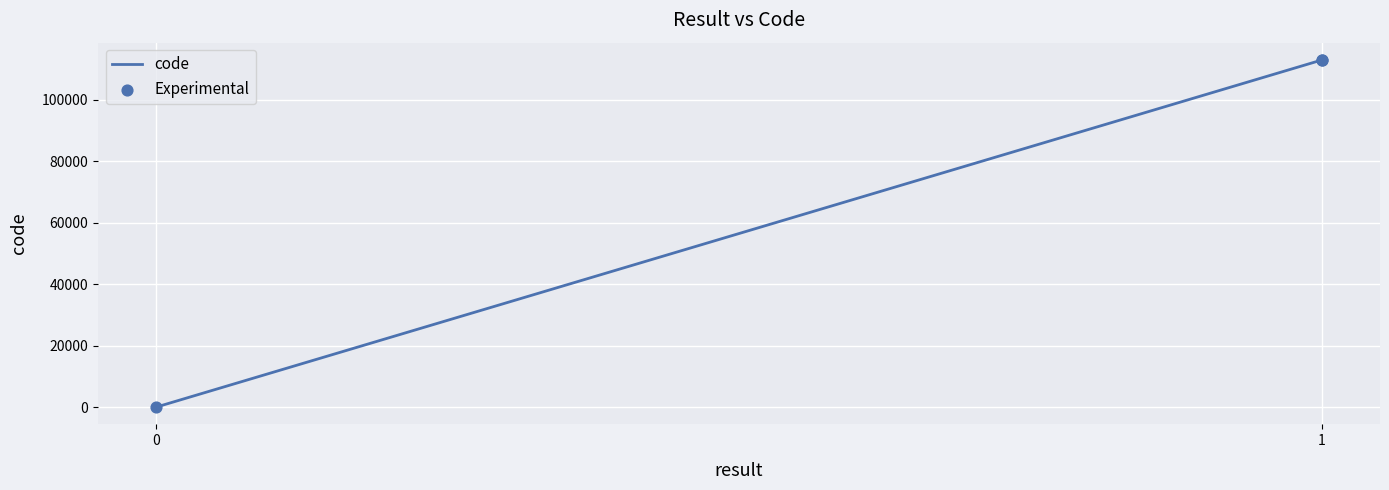

What are all the series names shown in the legend?

code, Experimental